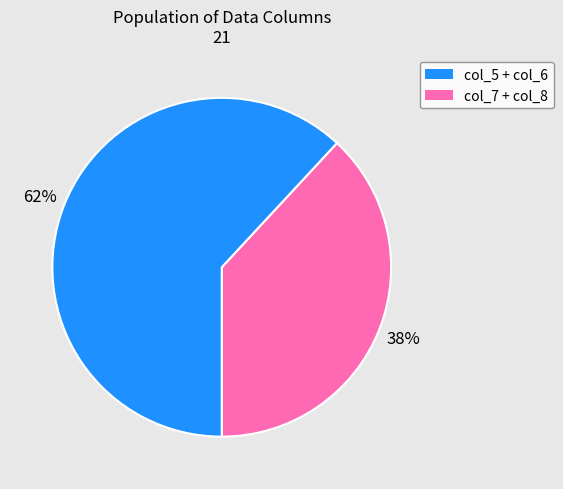

Does any single category account for the majority?

Yes